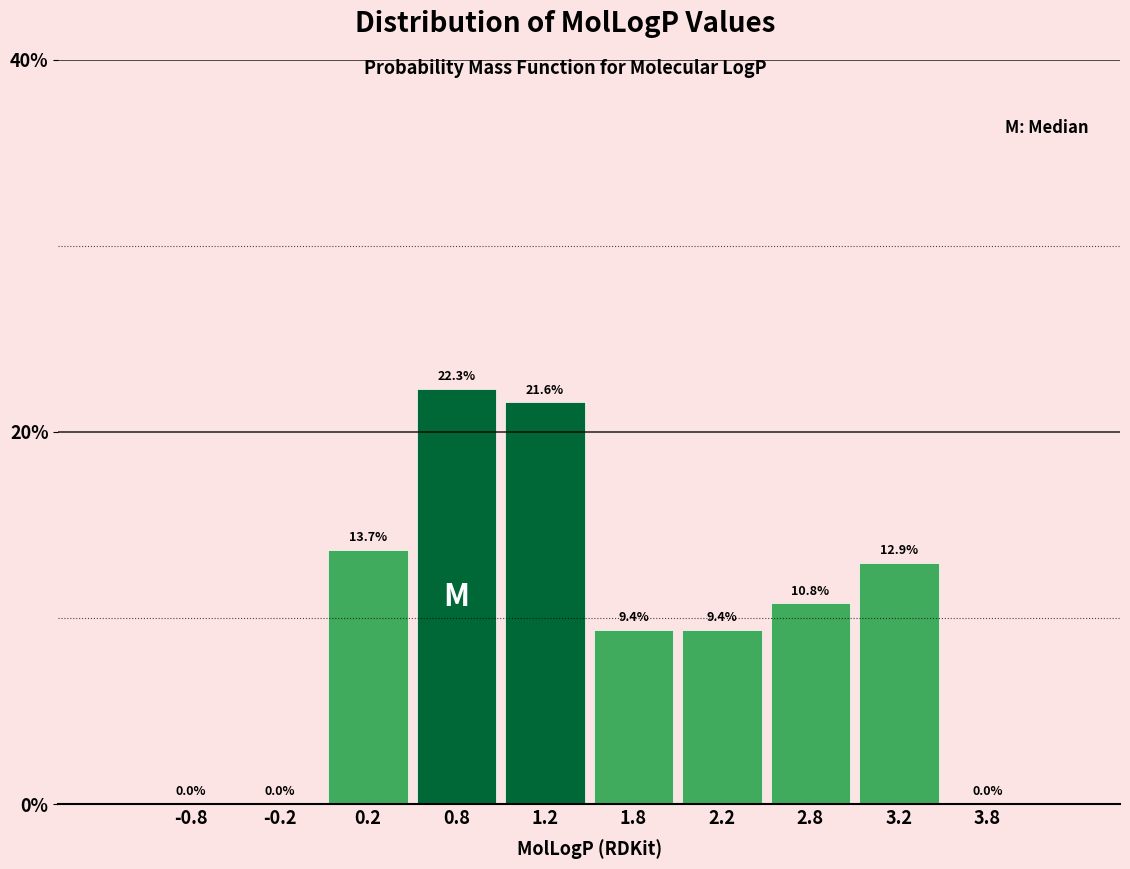

Reading left to right, transcribe this chart: for each bar, give the range it covers on the x-axis and its height.

-1.0 to -0.5: 0.0
-0.5 to 0.0: 0.0
0.0 to 0.5: 13.7
0.5 to 1.0: 22.3
1.0 to 1.5: 21.6
1.5 to 2.0: 9.4
2.0 to 2.5: 9.4
2.5 to 3.0: 10.8
3.0 to 3.5: 12.9
3.5 to 4.0: 0.0